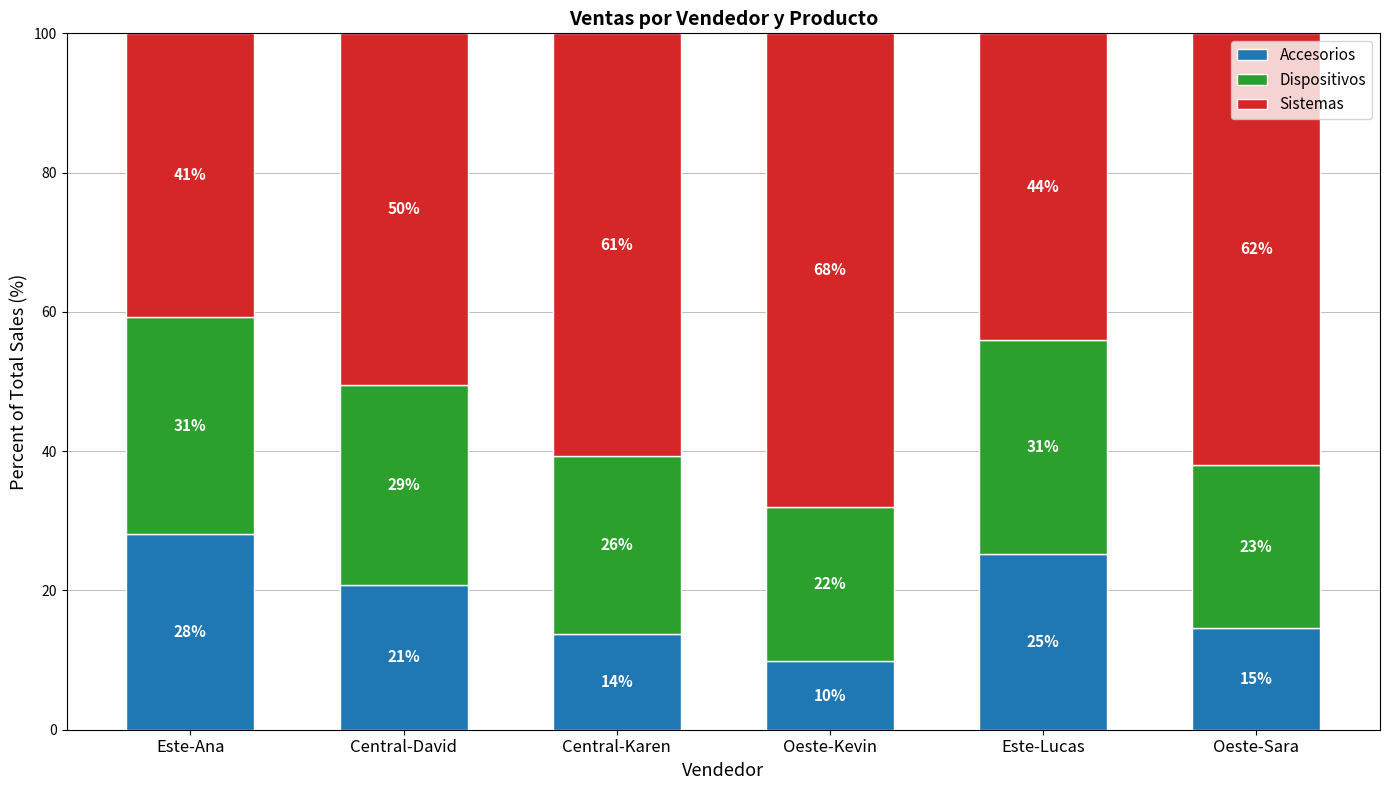

Is it true that Dispositivos equals 31.2 at Este-Ana?

True